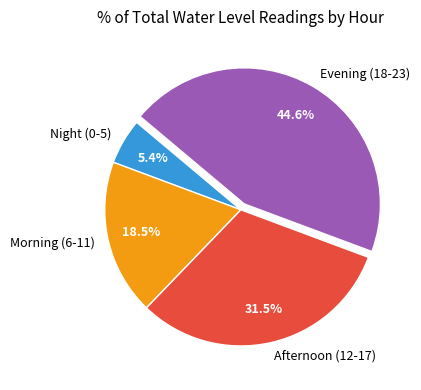

How many segments does this pie chart have?

4